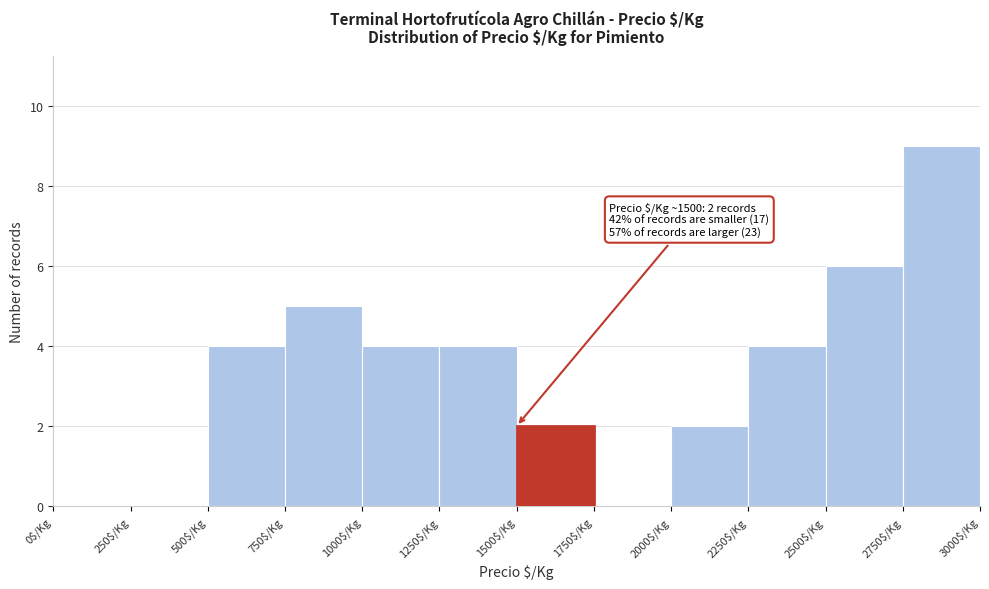

Over which range of the x-axis is the bar tallest?

2750 to 3000